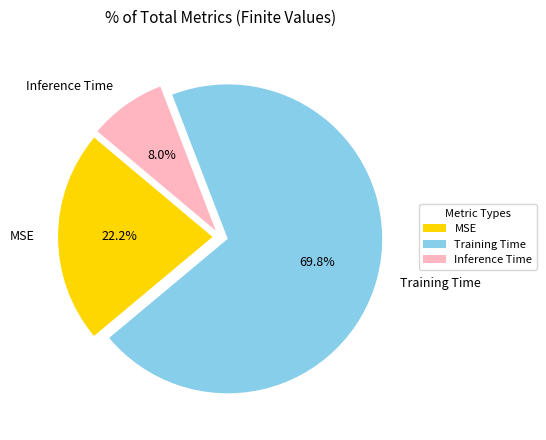

How many slices are in this pie chart?

3